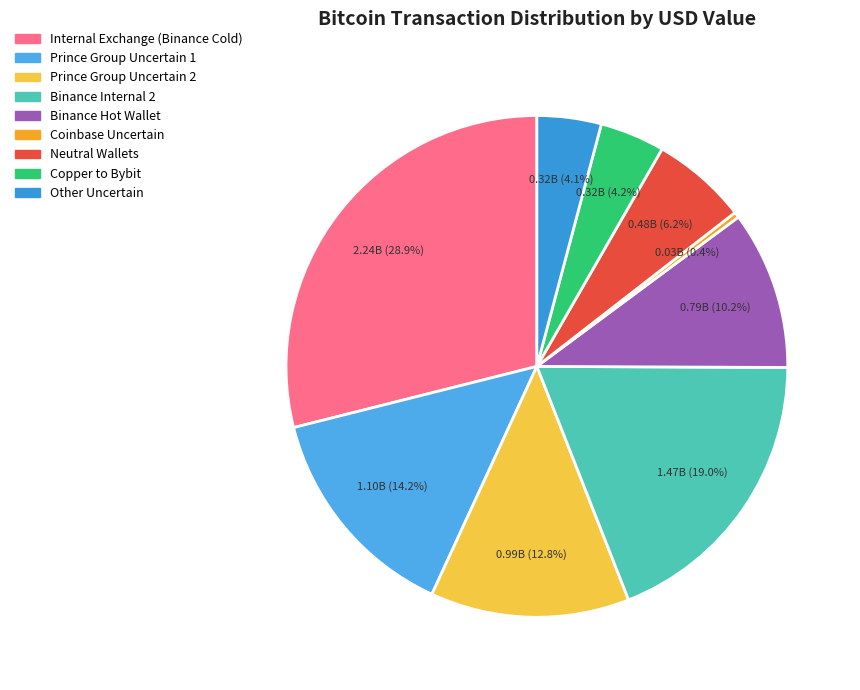

What percentage is NOT represented by Neutral Wallets?

93.8%